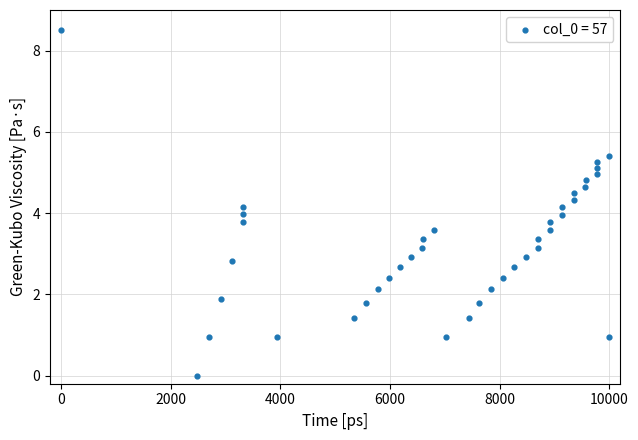

What is the range of Y values (max minus min)?

8.5